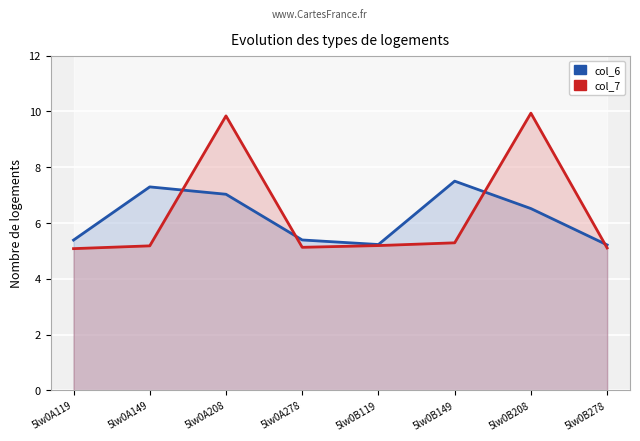

Is it true that col_6 equals 11.8 at 5lw0A149?

False